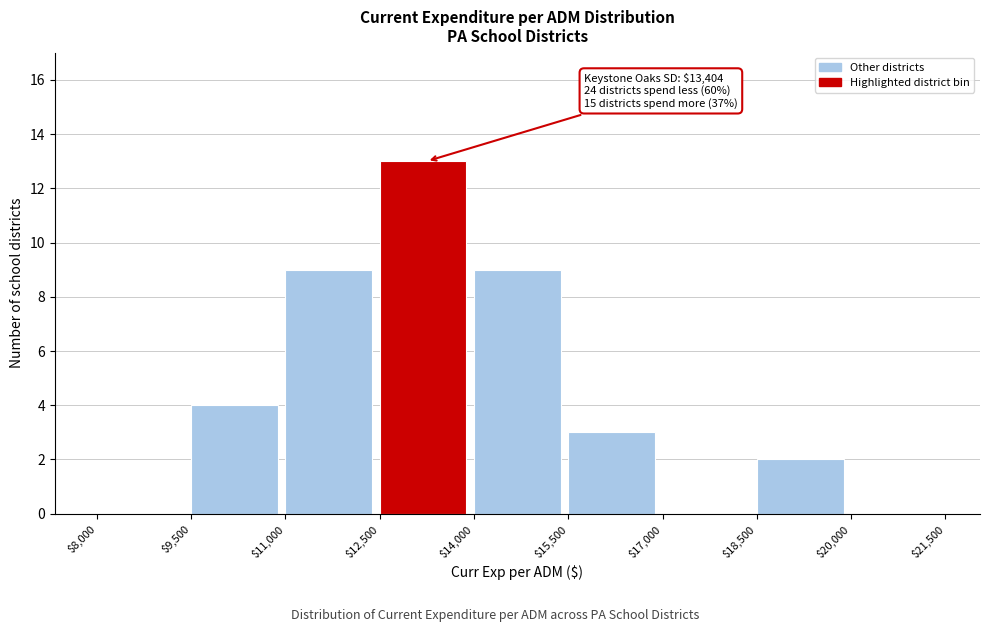

Over which range of the x-axis is the bar tallest?

$12,500 to $14,000